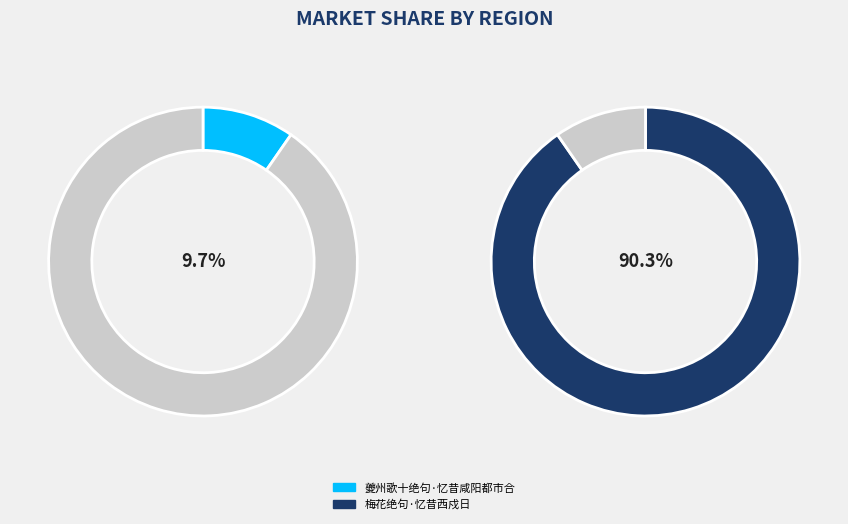

Rank the categories by value from highest to lowest.

梅花绝句·忆昔西戍日, 夔州歌十绝句·忆昔咸阳都市合